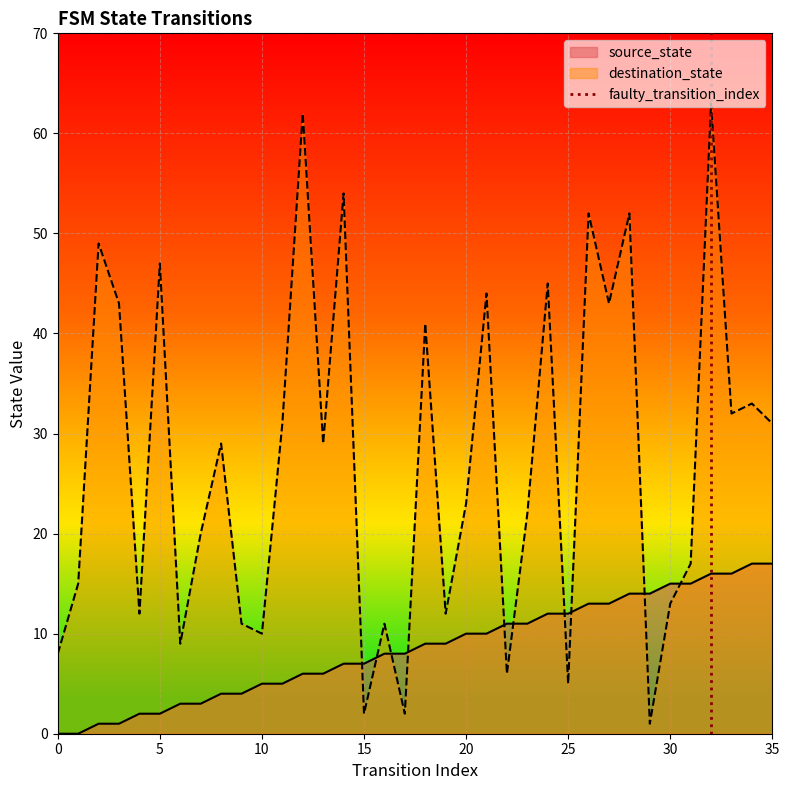

What is the highest value of the source_state series?

17